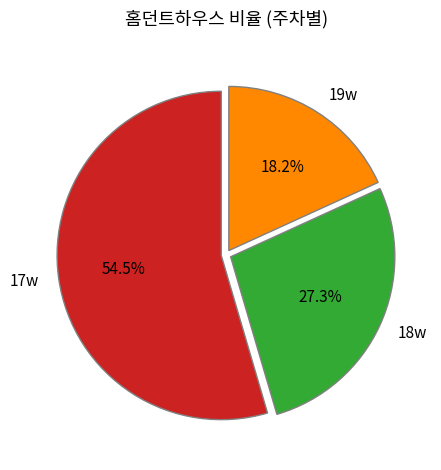

Is it true that 18w is 41% of the pie?

False